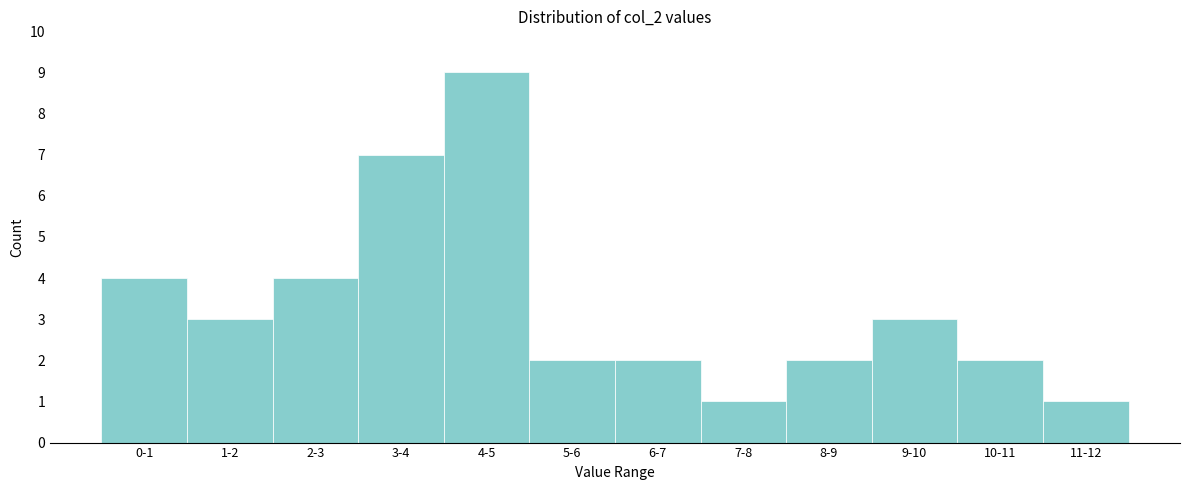

Reading left to right, extract all data points from this chart.

4	3	4	7	9	2	2	1	2	3	2	1